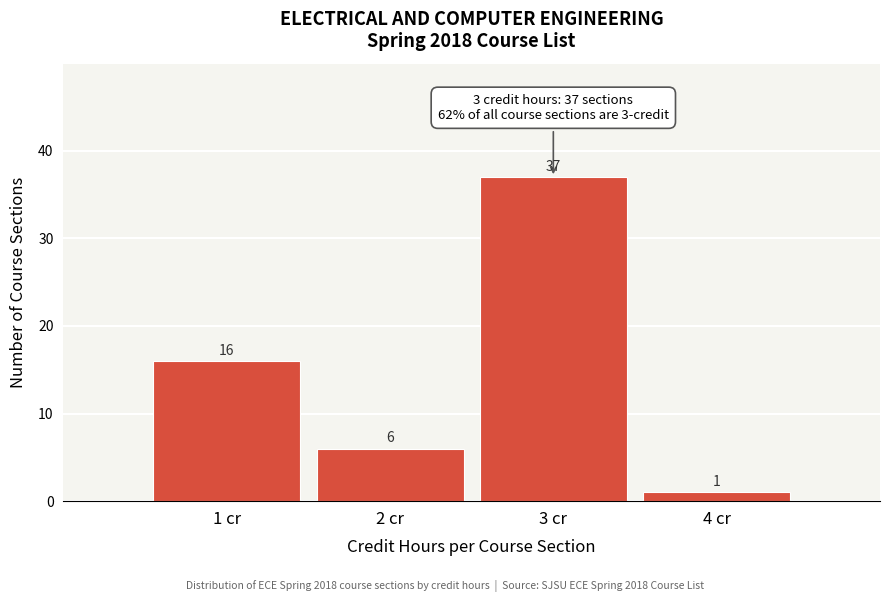

Reading right to left, extract all data points from this chart.

1	37	6	16